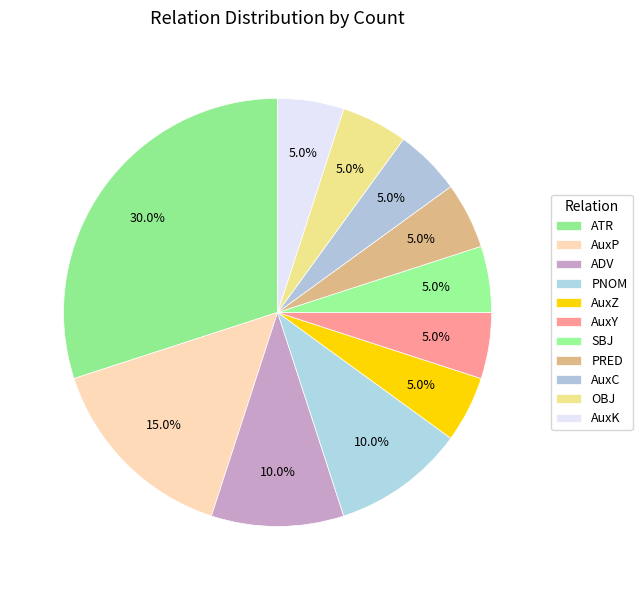

How many segments does this pie chart have?

11